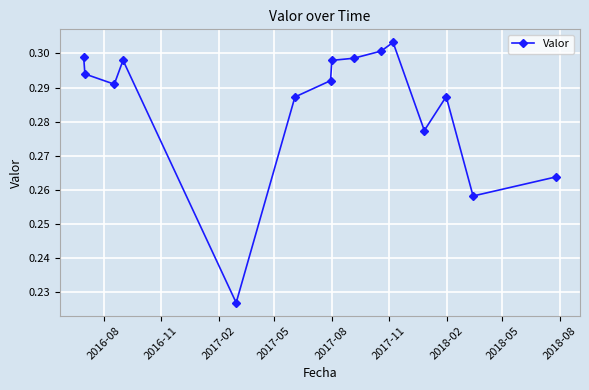

What is the sum of all values?

4.3